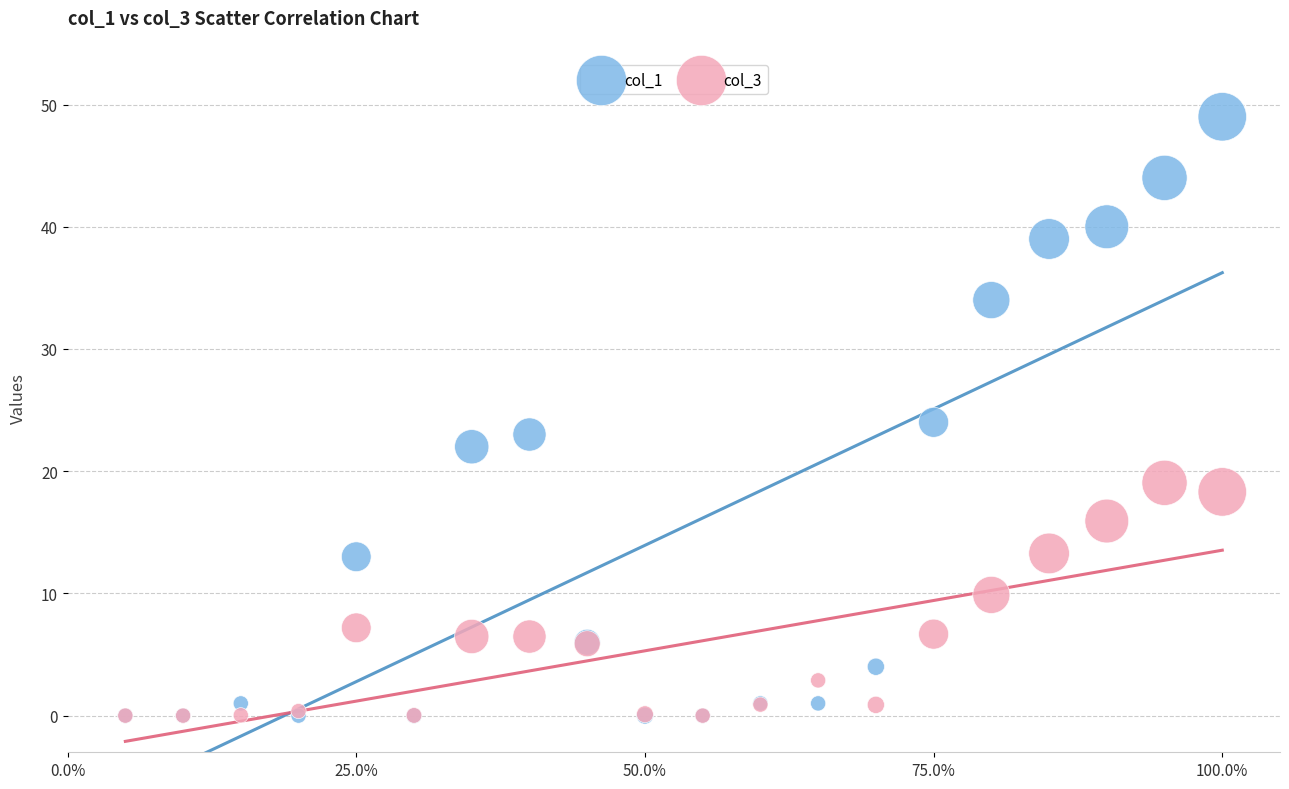

Which series reaches the maximum Y coordinate?

col_1